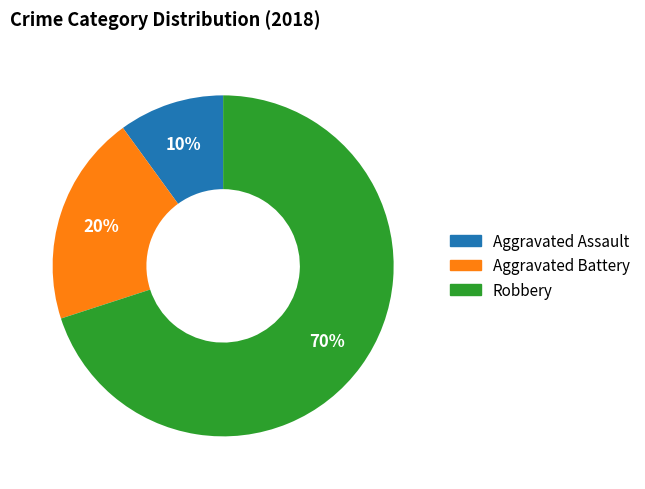

To the nearest percent, what is the average slice percentage?

33%